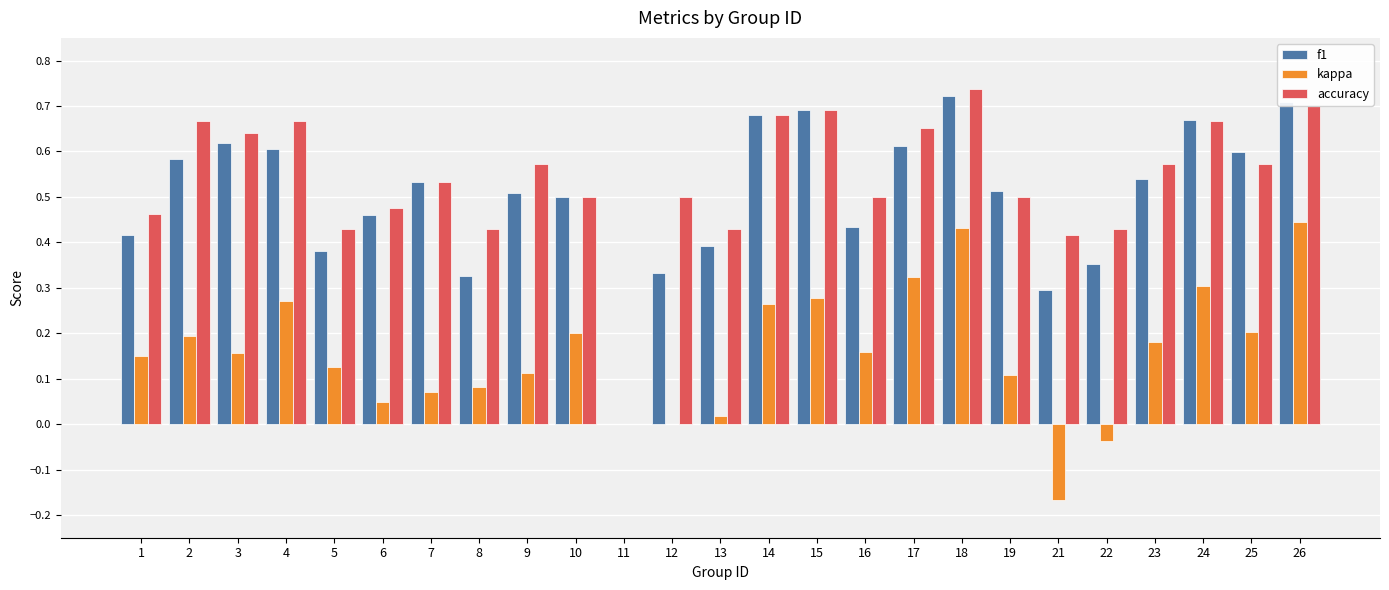

Where does the kappa series first go above 0?

1